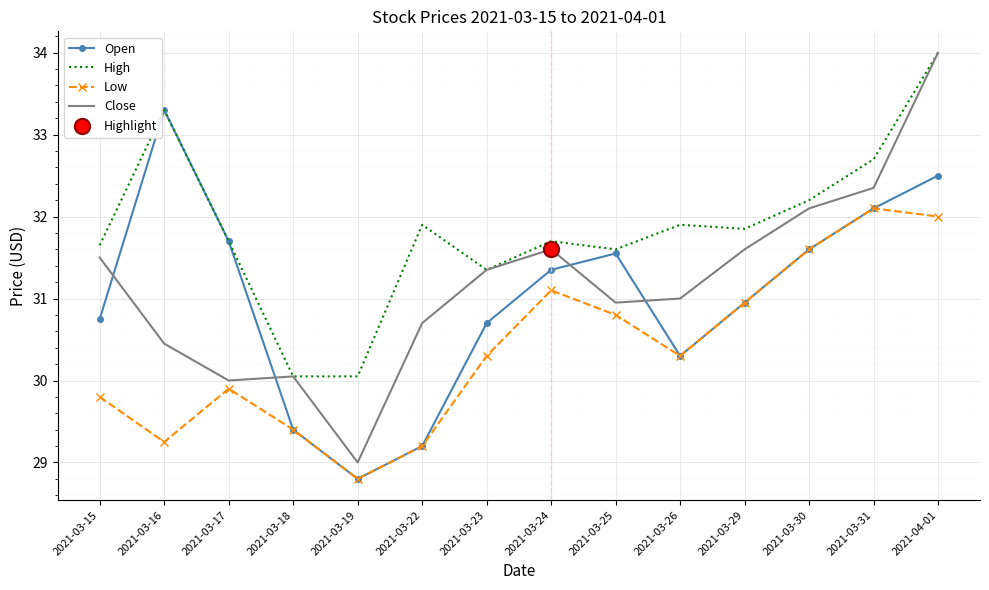

At how many categories does at least one series exceed 31?

12